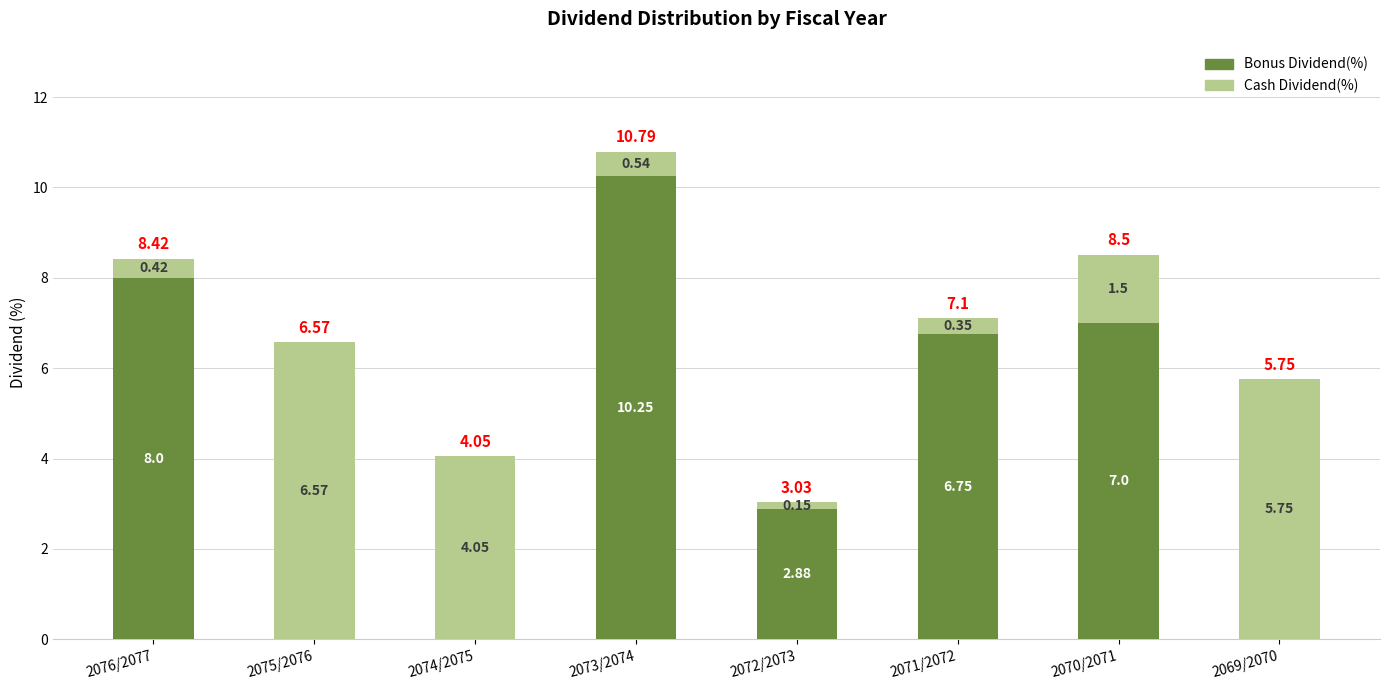

What is the total value across all series at 2073/2074?

10.8